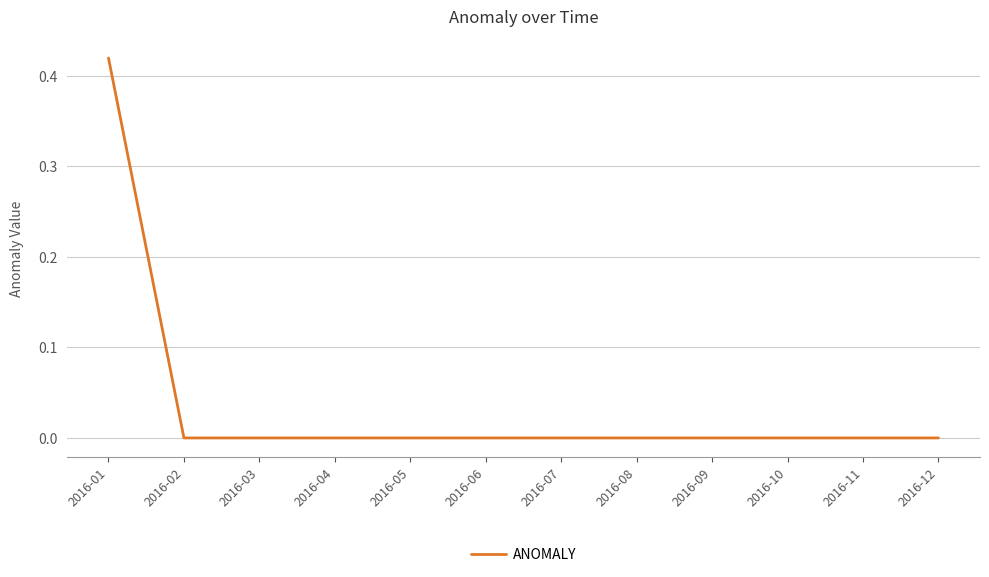

At which category does the chart reach its peak across all series?

2016-01